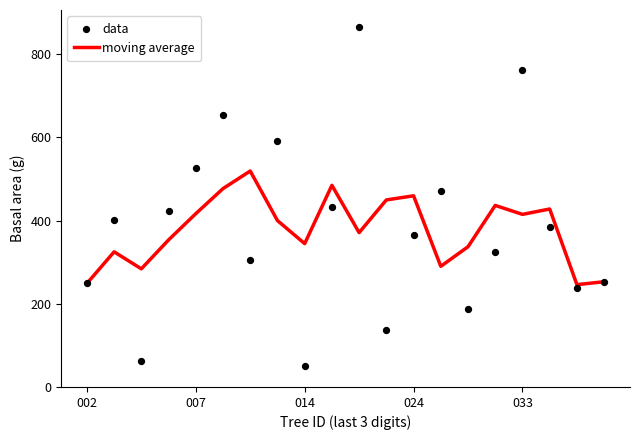

At how many categories does at least one series exceed 91?

20